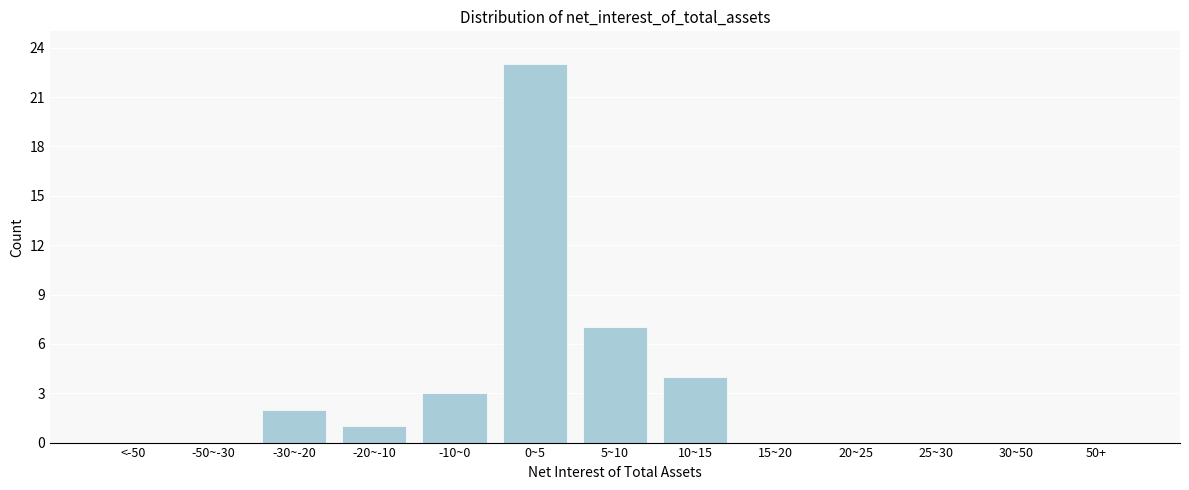

Reading left to right, what are all the values shown in this chart?

<-50=0	-50~-30=0	-30~-20=2	-20~-10=1	-10~0=3	0~5=23	5~10=7	10~15=4	15~20=0	20~25=0	25~30=0	30~50=0	50+=0